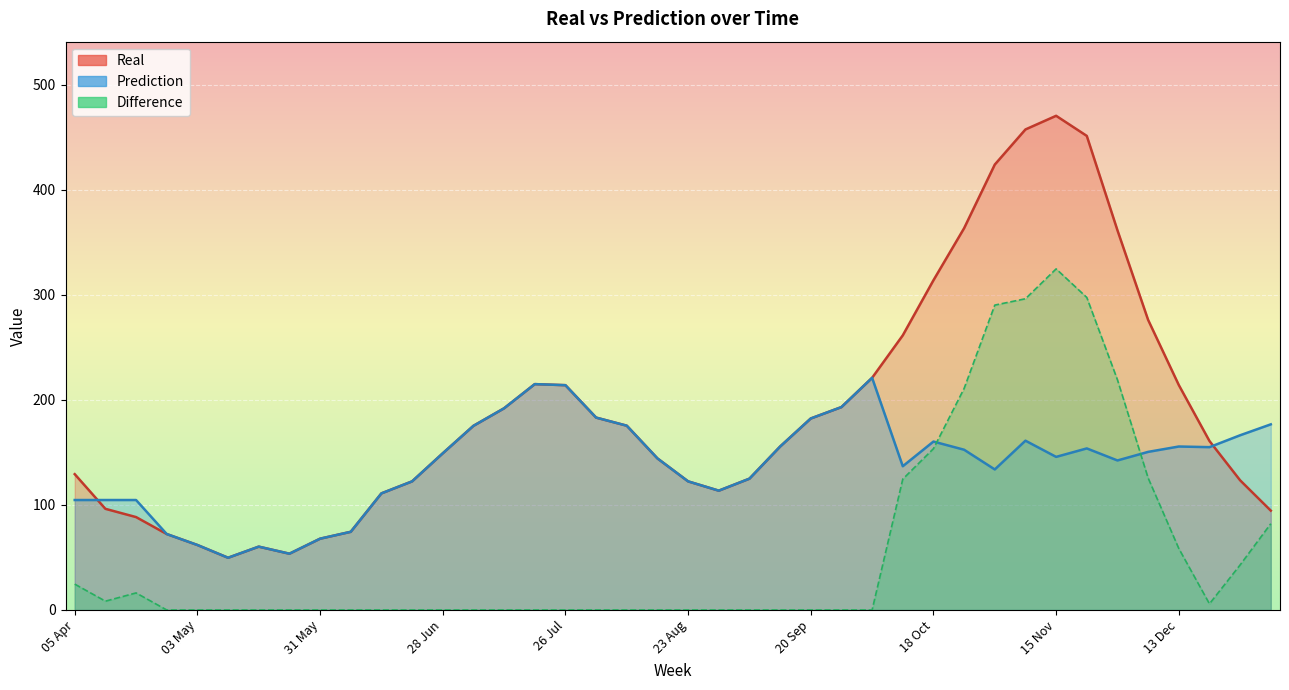

Rank the series at 05 Jul from highest to lowest value.

Real, Prediction, Difference